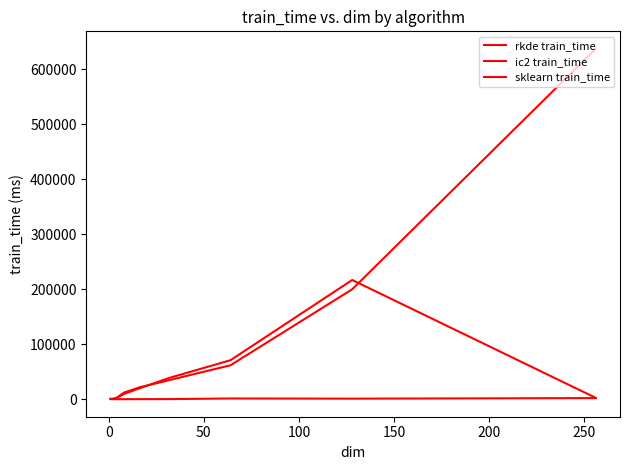

Does the chart display data point markers on the line(s)?

No